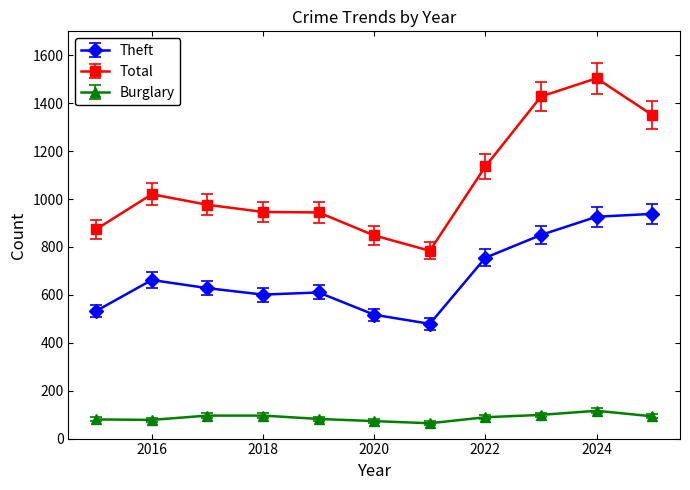

What is the difference between the maximum and minimum values in the Theft series?

459